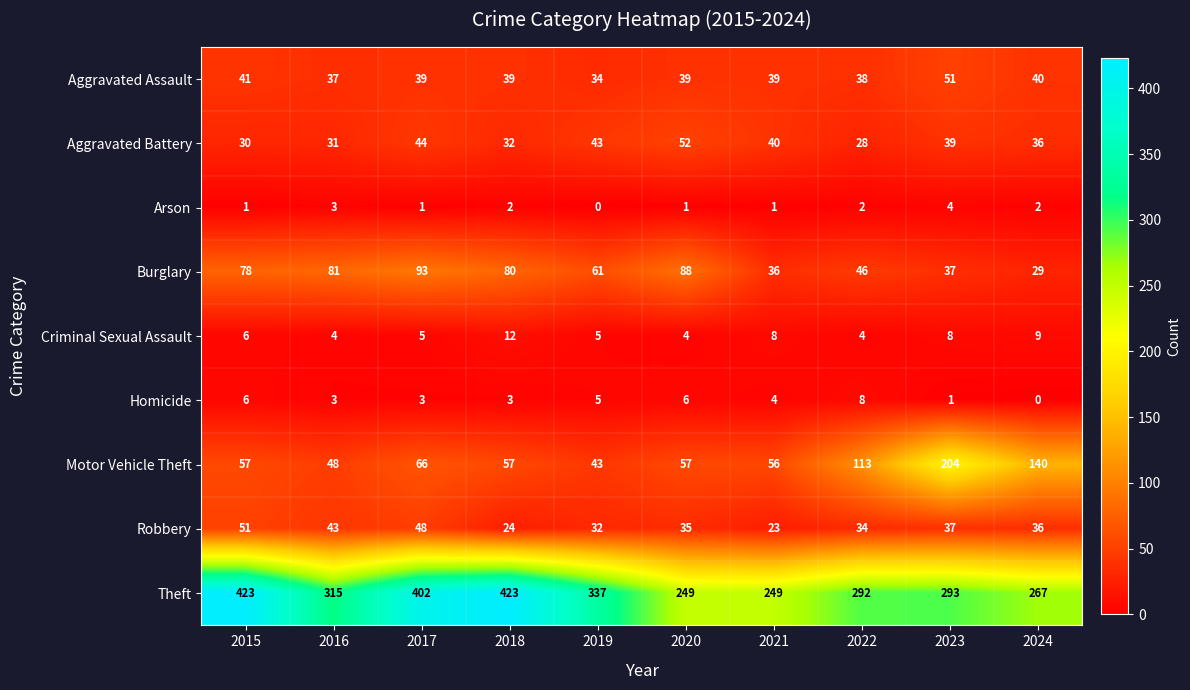

True or false: Robbery has a value of 39 at 2018.

False